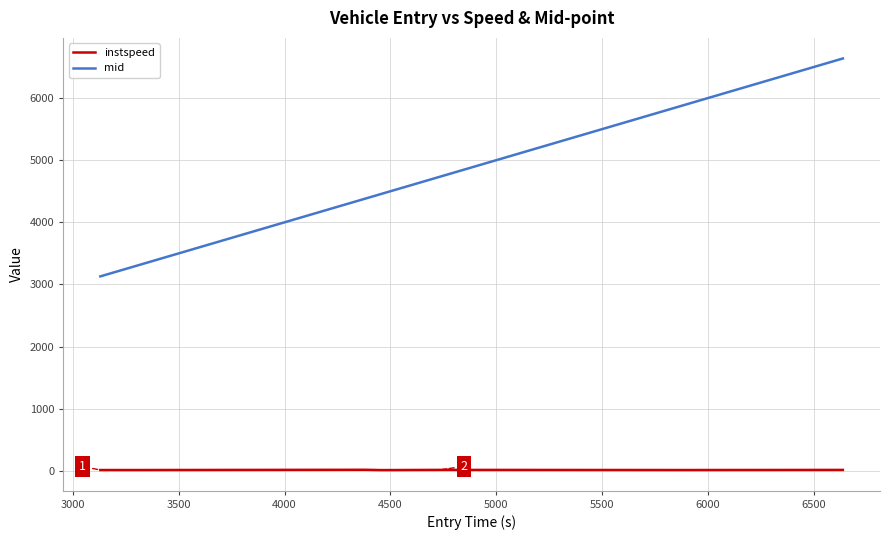

What is the lowest value of the instspeed series?

10.5